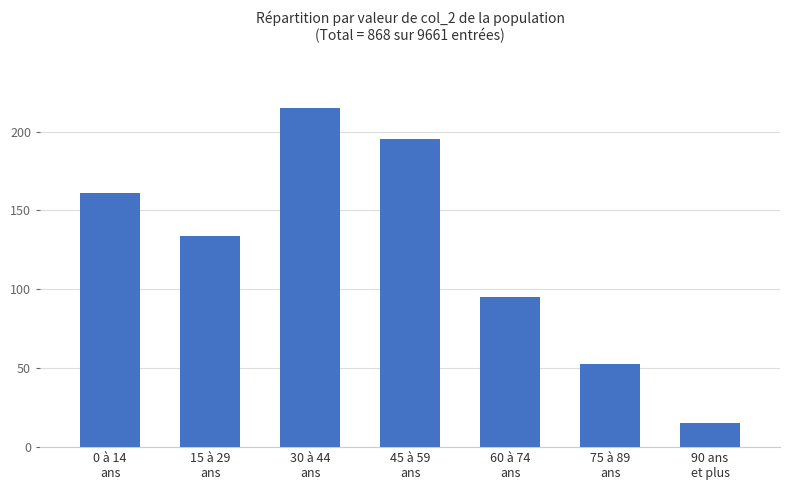

What is the change in value from 15 à 29
ans to 45 à 59
ans?

+61